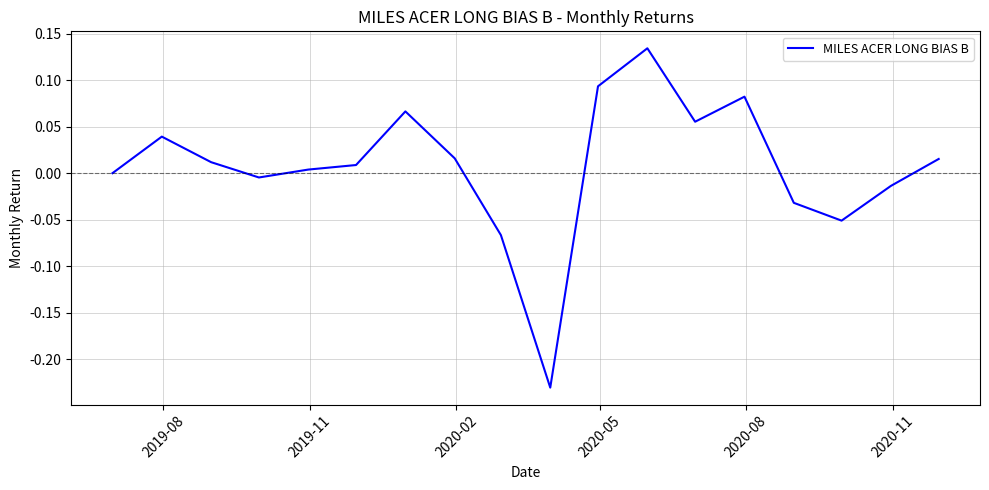

What is the difference between the maximum and minimum values?

0.4